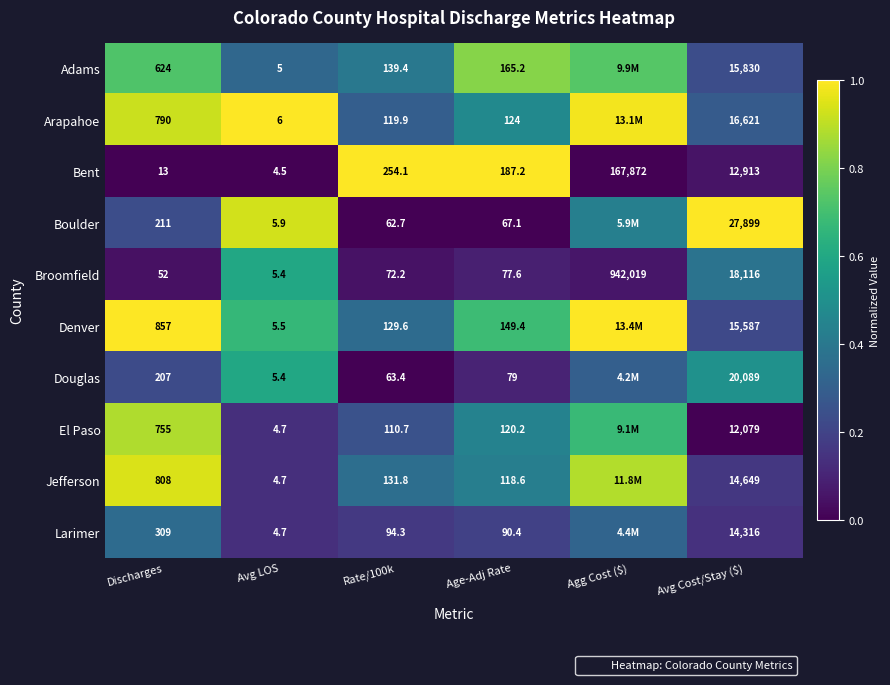

What is the maximum value shown in the chart?

1.0